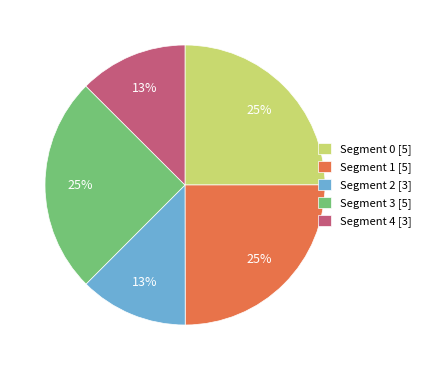

Which has a higher value, Segment 2 [3] or Segment 0 [5]?

Segment 0 [5]